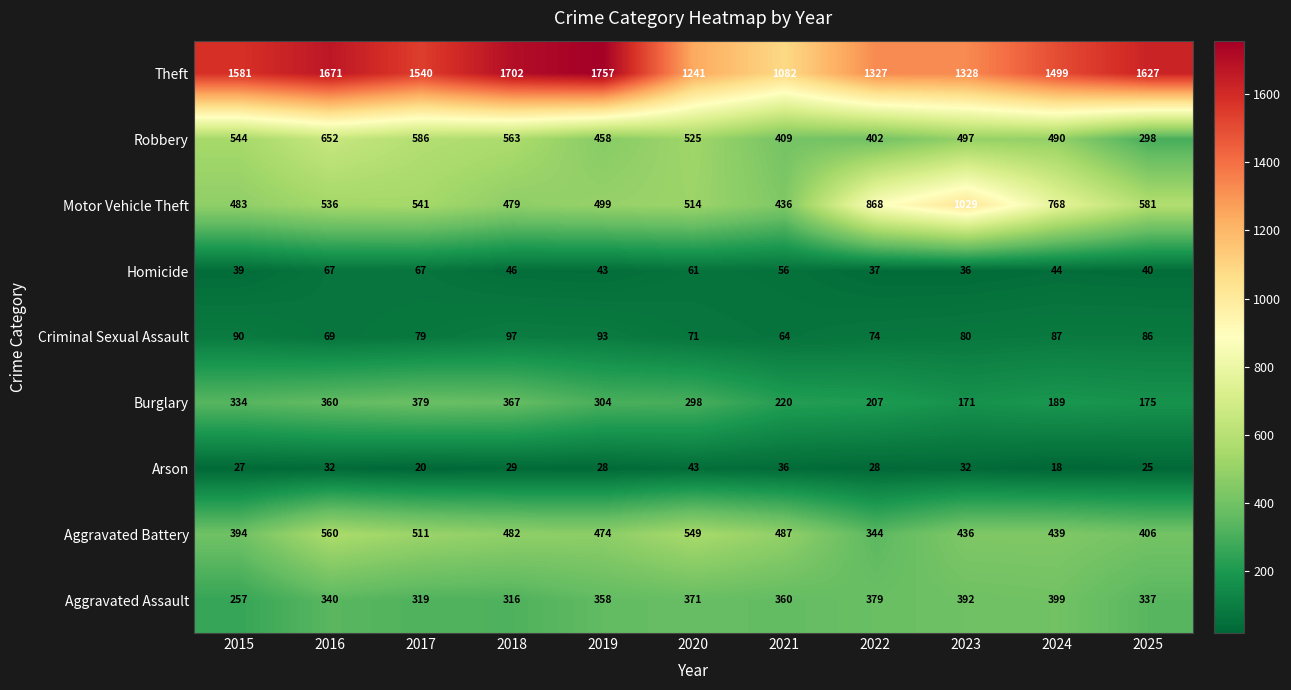

List the series in order of their peak value, highest first.

Theft, Motor Vehicle Theft, Robbery, Aggravated Battery, Aggravated Assault, Burglary, Criminal Sexual Assault, Homicide, Arson